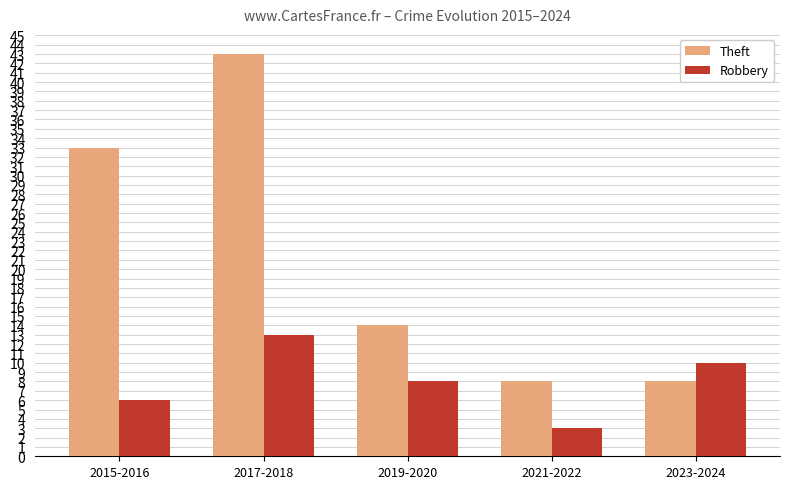

Rank the categories by Robbery value from lowest to highest.

2021-2022, 2015-2016, 2019-2020, 2023-2024, 2017-2018